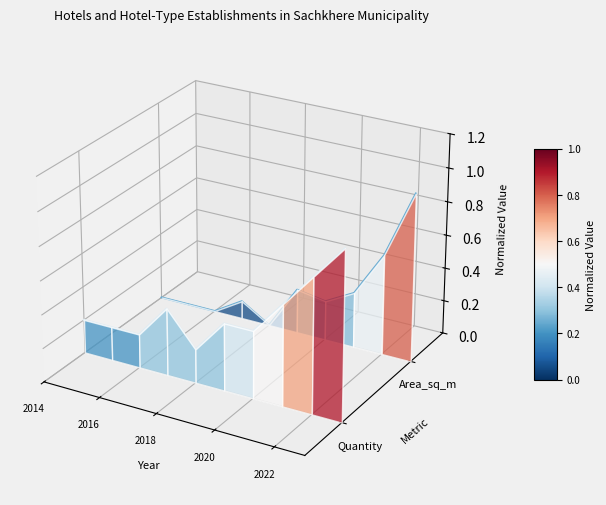

Which series has the largest total across all categories?

Area_sq_m